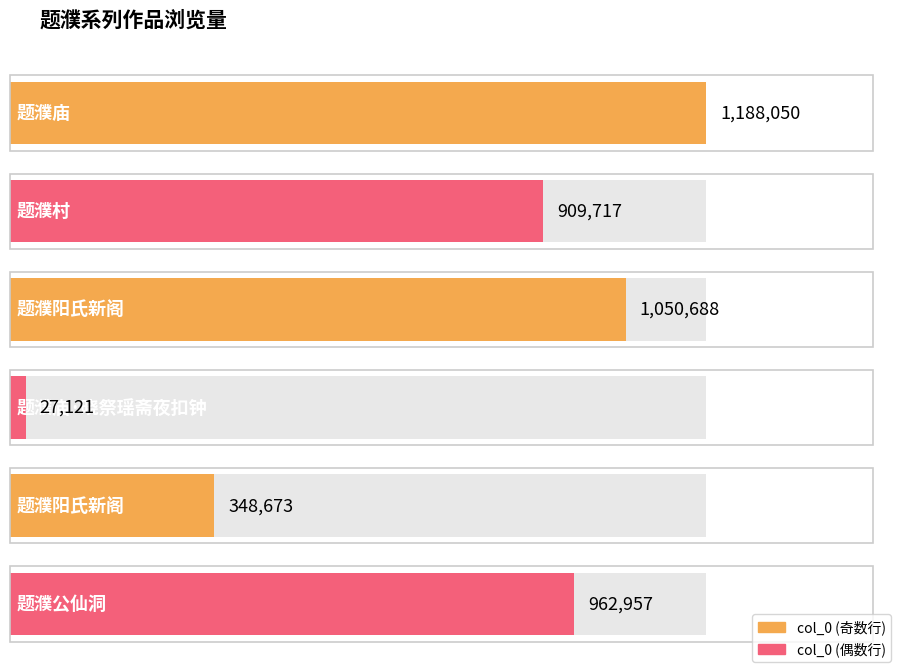

Which label corresponds to the smallest value in the chart?

题濮庙·晓祭瑶斋夜扣钟